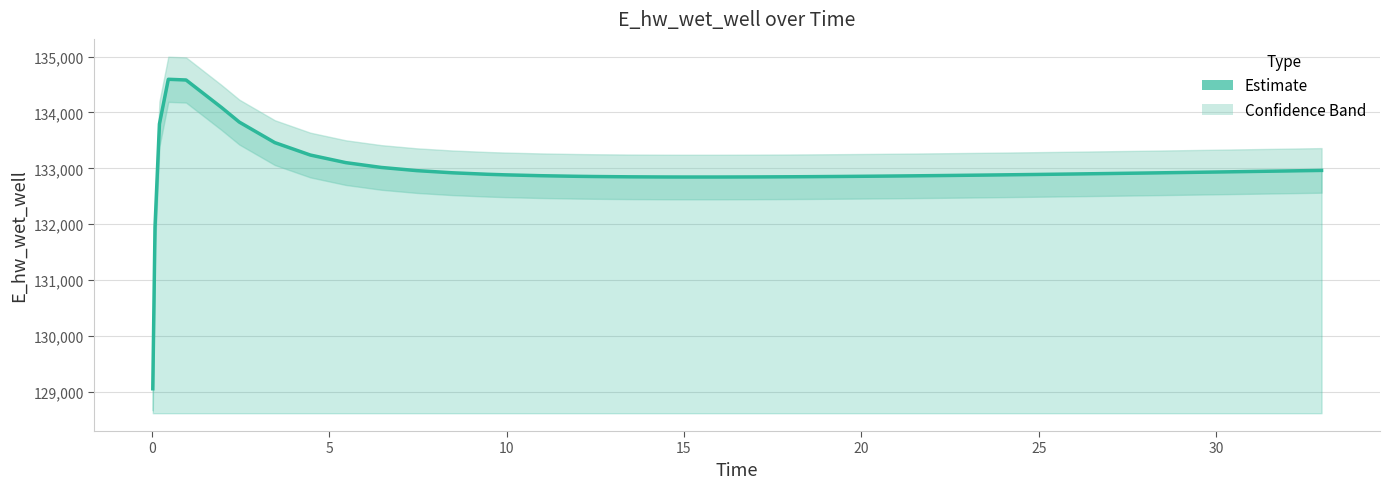

At which label does the data first exceed 132894?

5